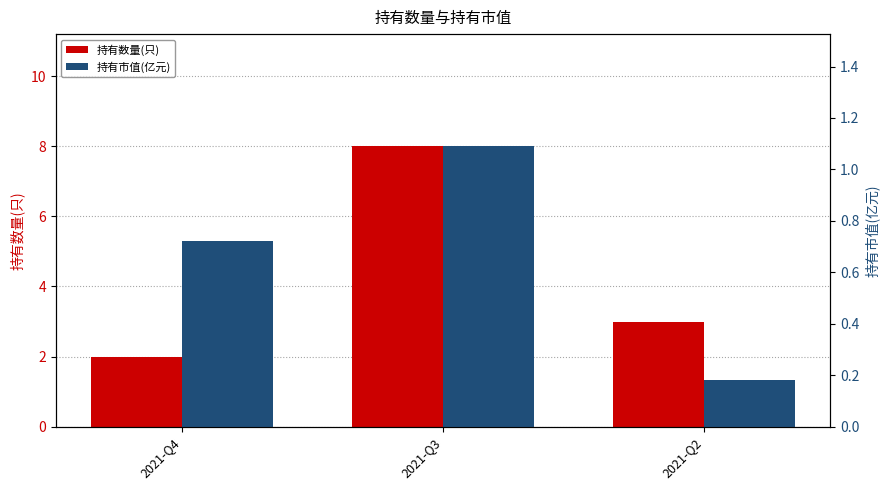

Which series has the widest spread of values?

持有数量(只)